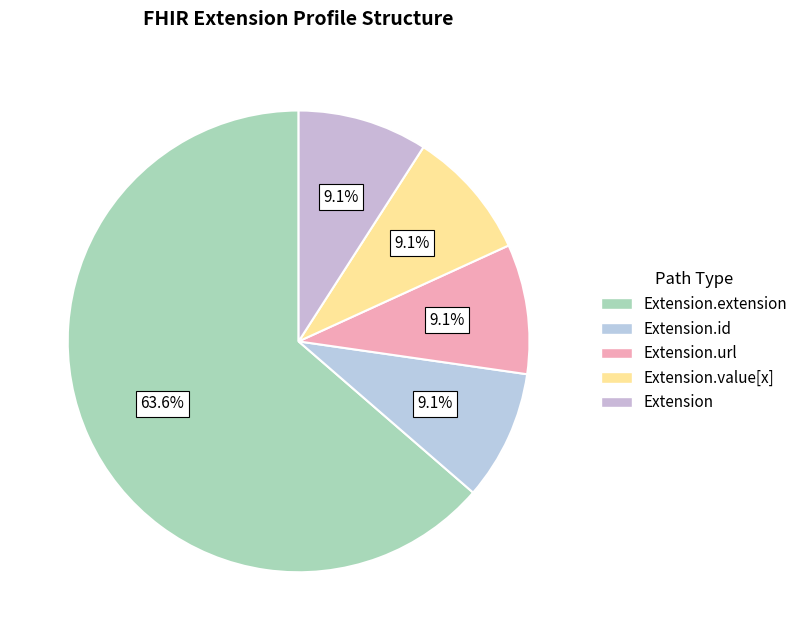

How many segments does this pie chart have?

5